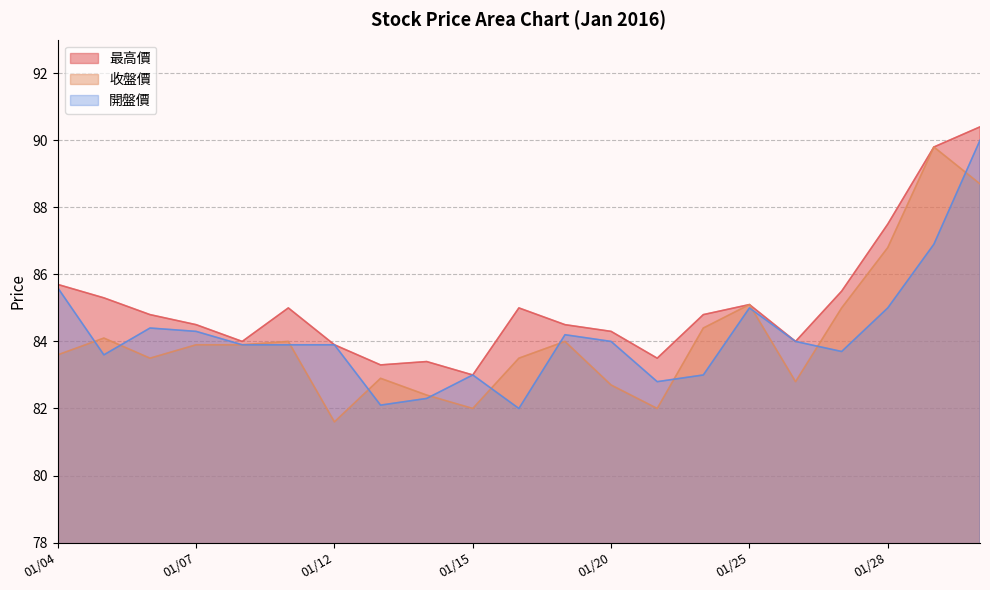

True or false: 收盤價 has a value of 143.4 at 01/28.

False